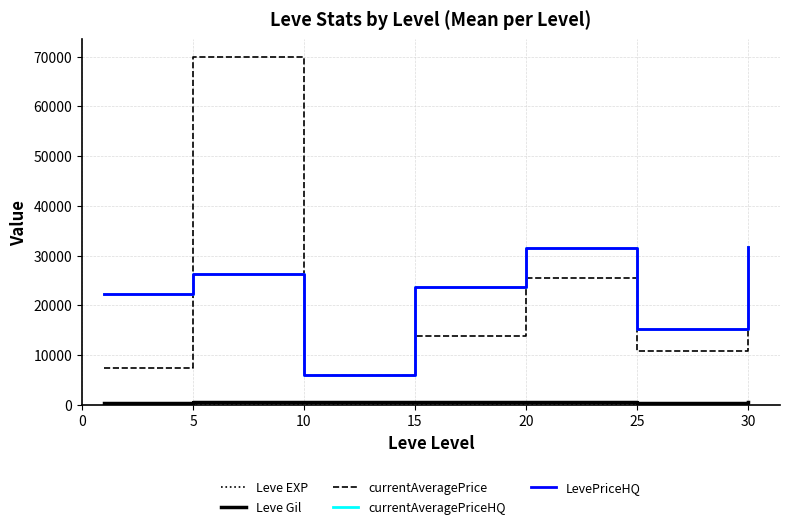

Does the chart display data point markers on the line(s)?

No